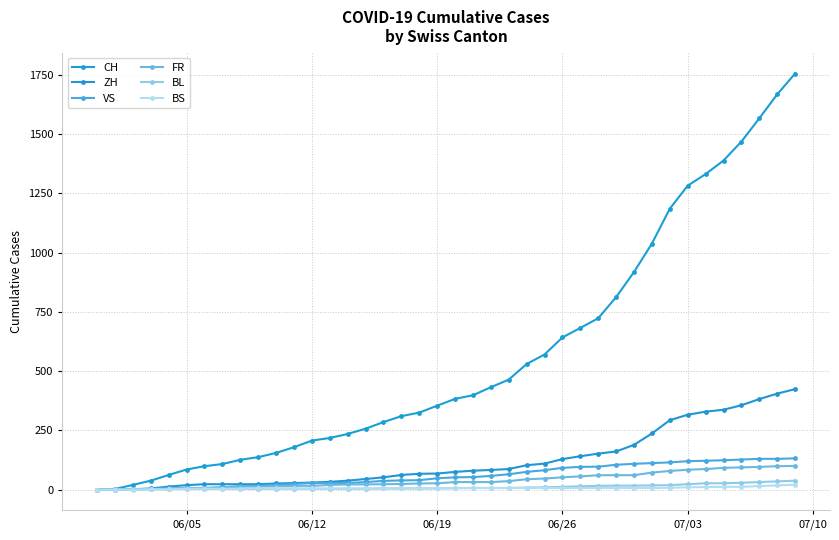

Does the chart have visible grid lines?

Yes